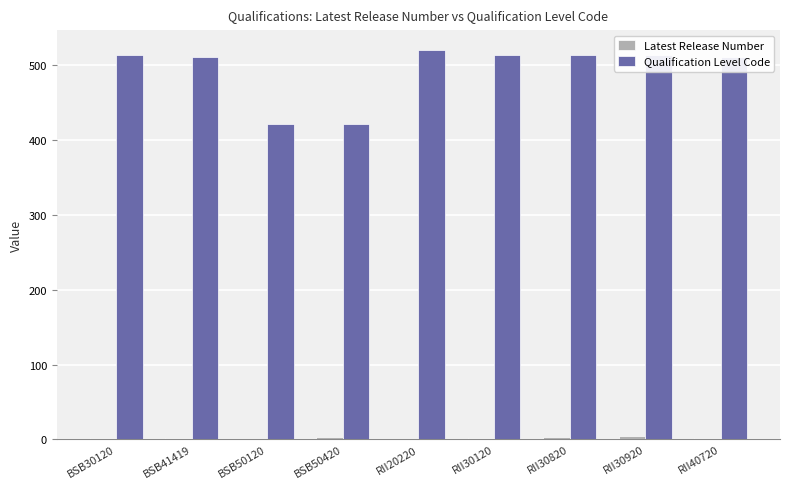

What is the greatest value displayed?

521